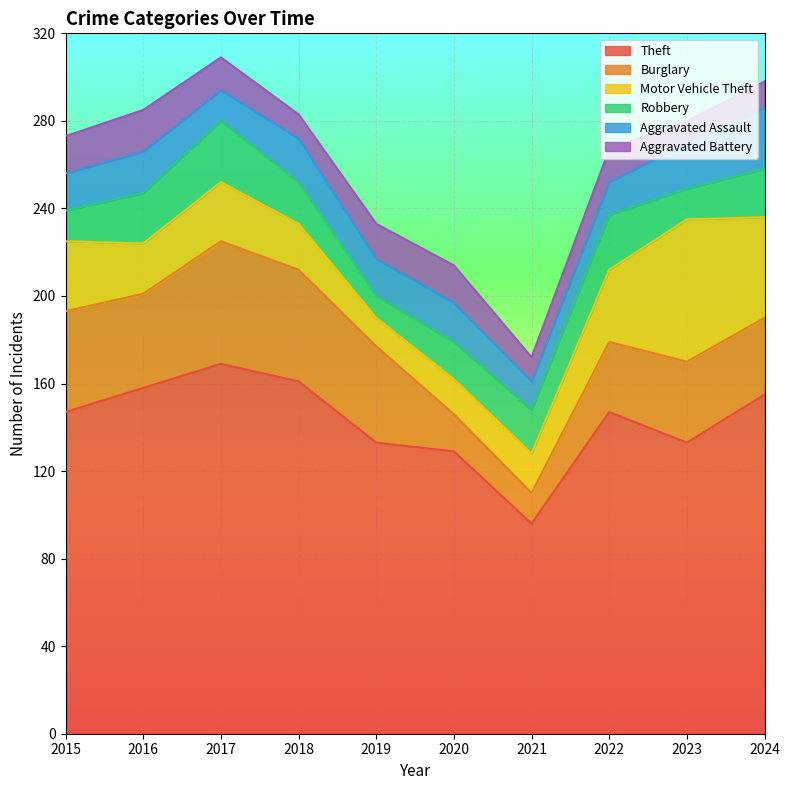

What are all the series names shown in the legend?

Theft, Burglary, Motor Vehicle Theft, Robbery, Aggravated Assault, Aggravated Battery